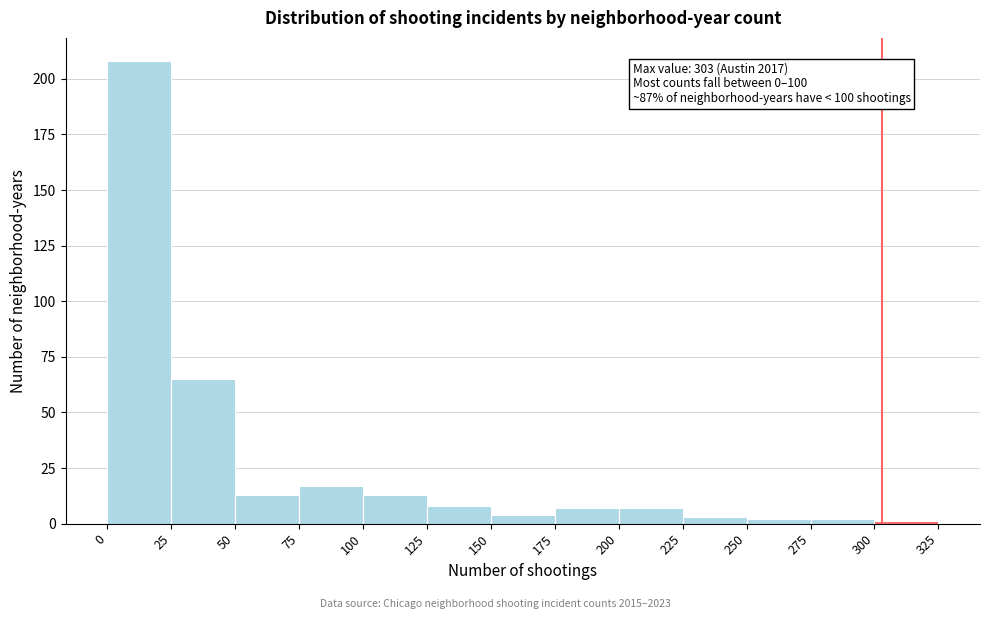

Which range on the x-axis has the tallest bar?

0 to 25